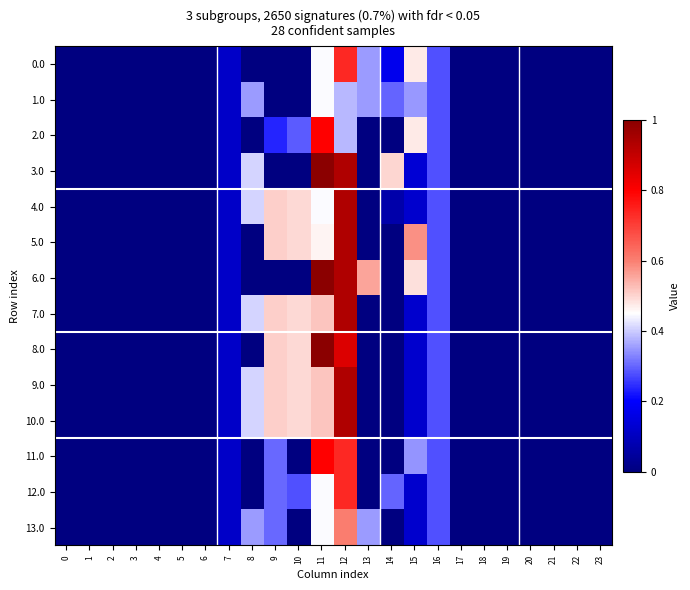

True or false: 7.0 has a value of 0.7 at 19.

False